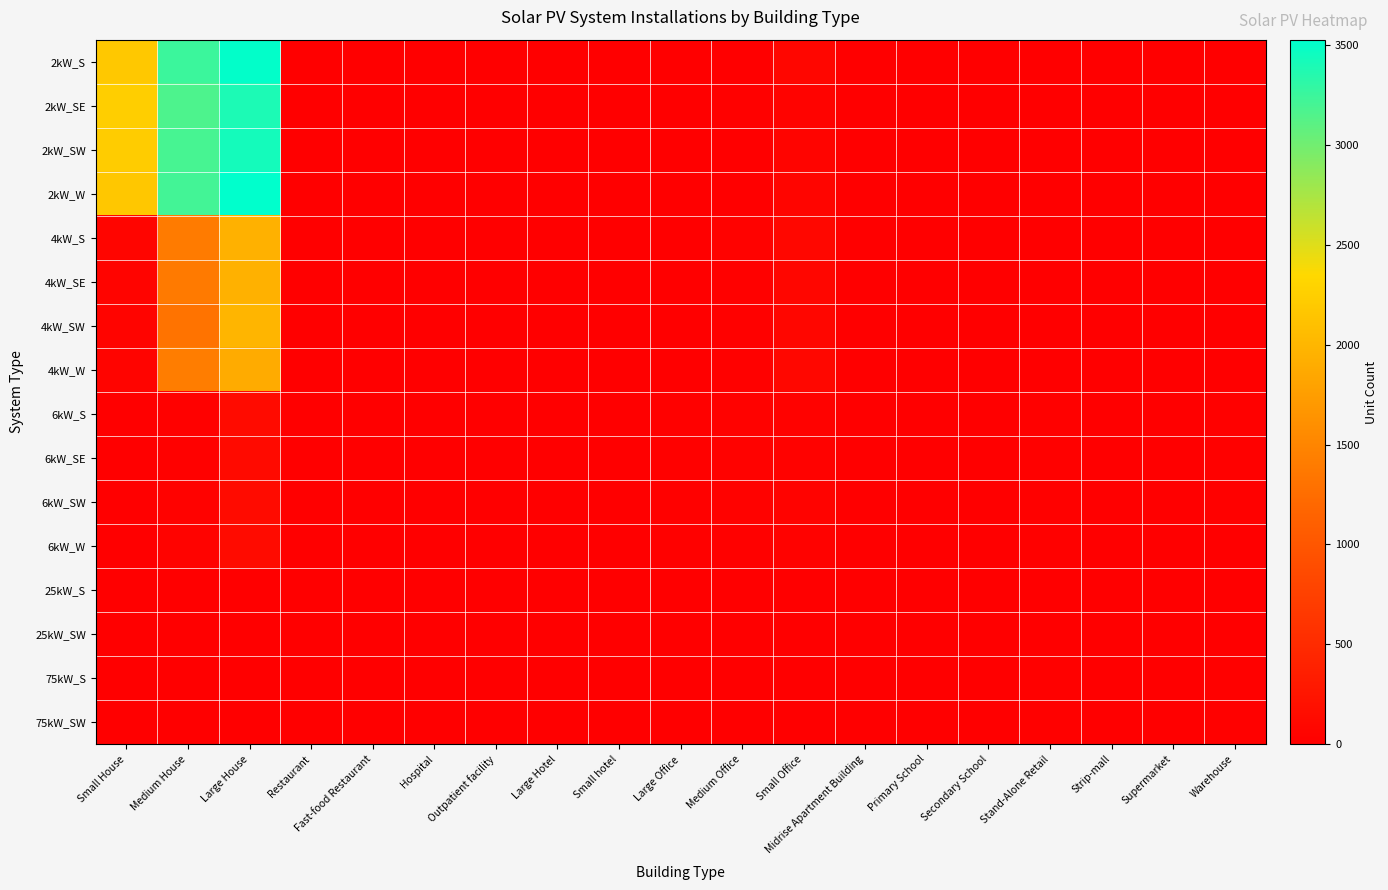

Which label corresponds to the smallest value in the chart?

Hospital